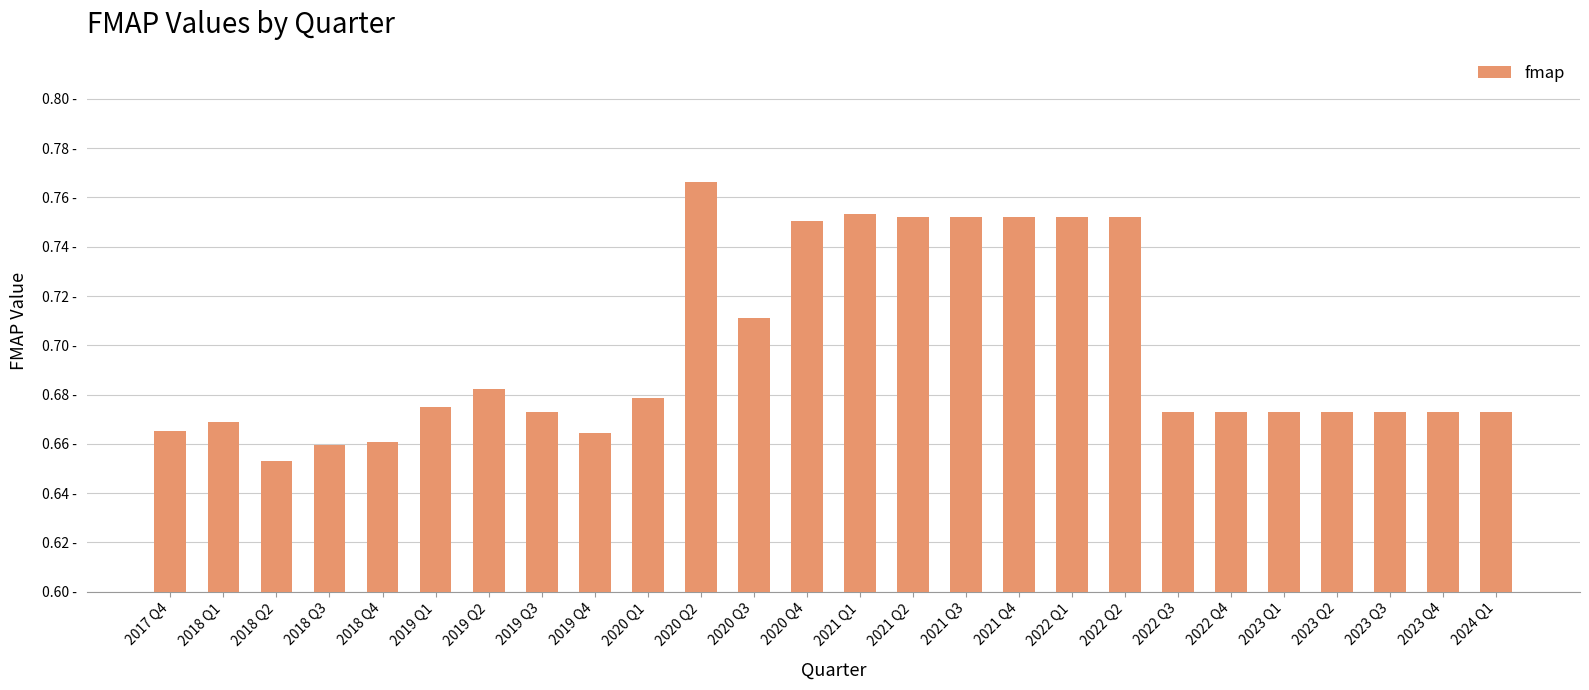

Are the bars horizontal?

No